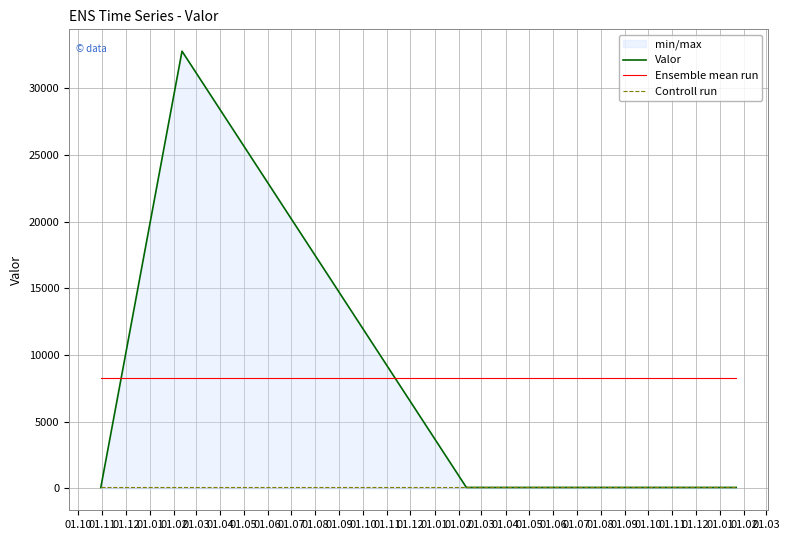

Rank the series by their maximum value, from lowest to highest.

Controll run, Ensemble mean run, Valor